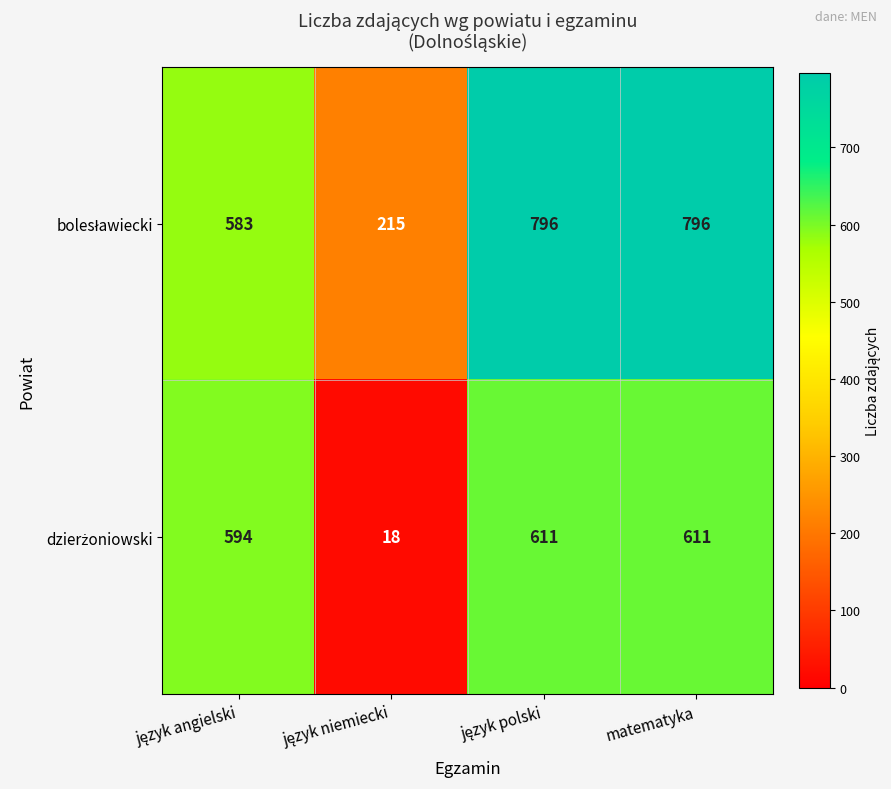

What is the smallest value displayed?

18